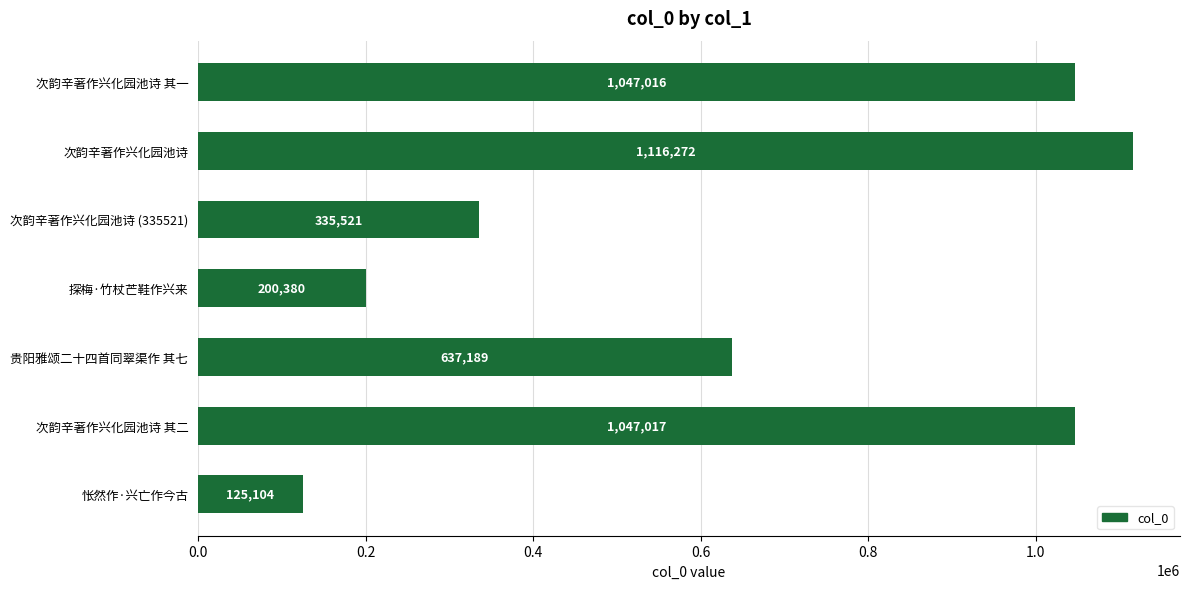

How many bars are there in total?

7